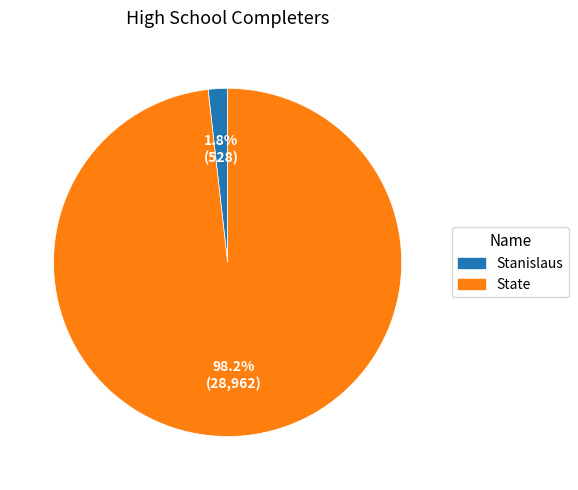

How much of the chart is everything except State?

1.8%